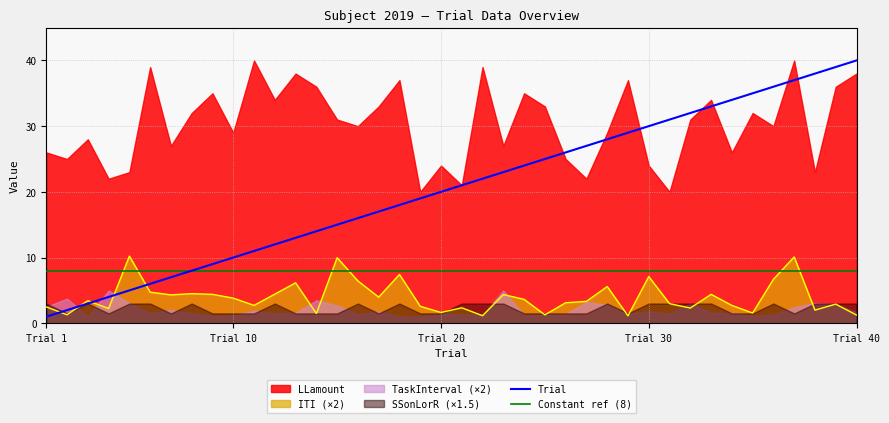

What is the minimum value for Constant ref (8)?

8.0